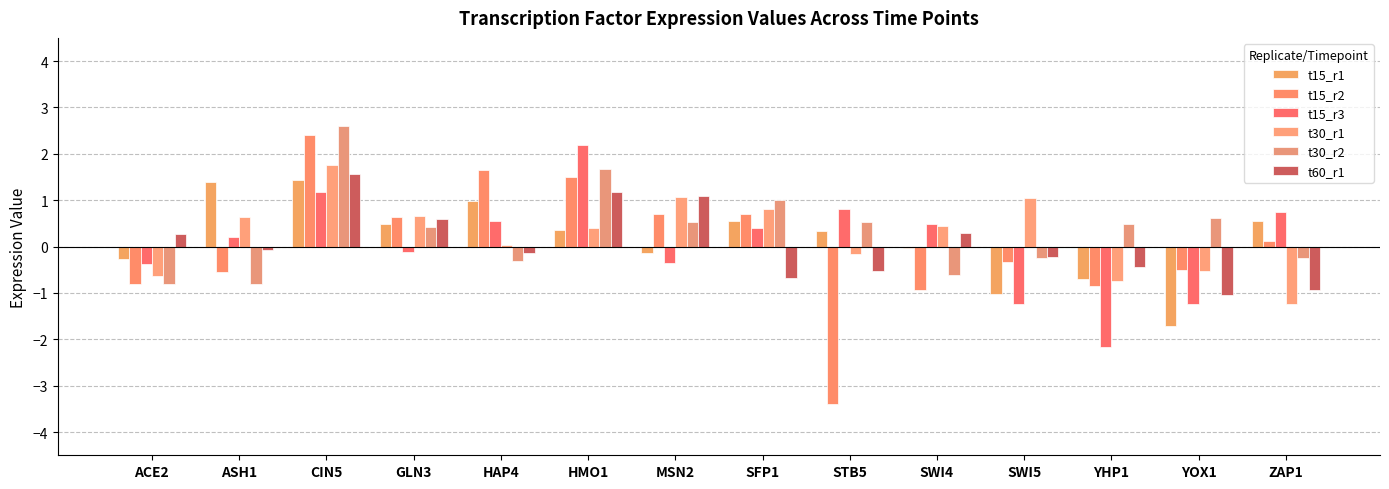

What position from the right is YOX1?

2